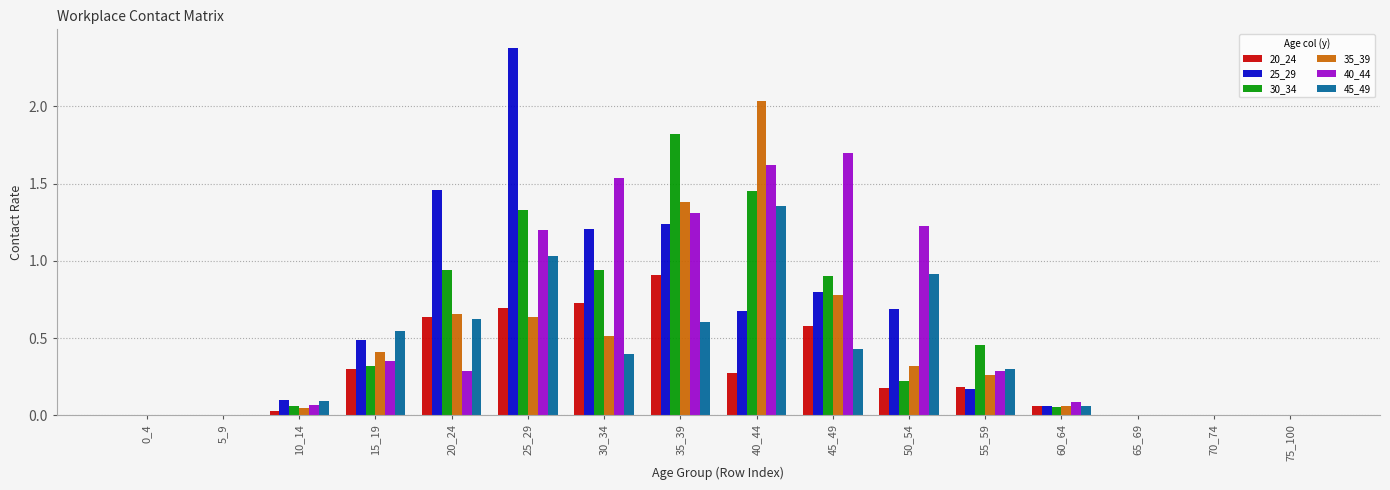

Count the number of data series in this chart.

6